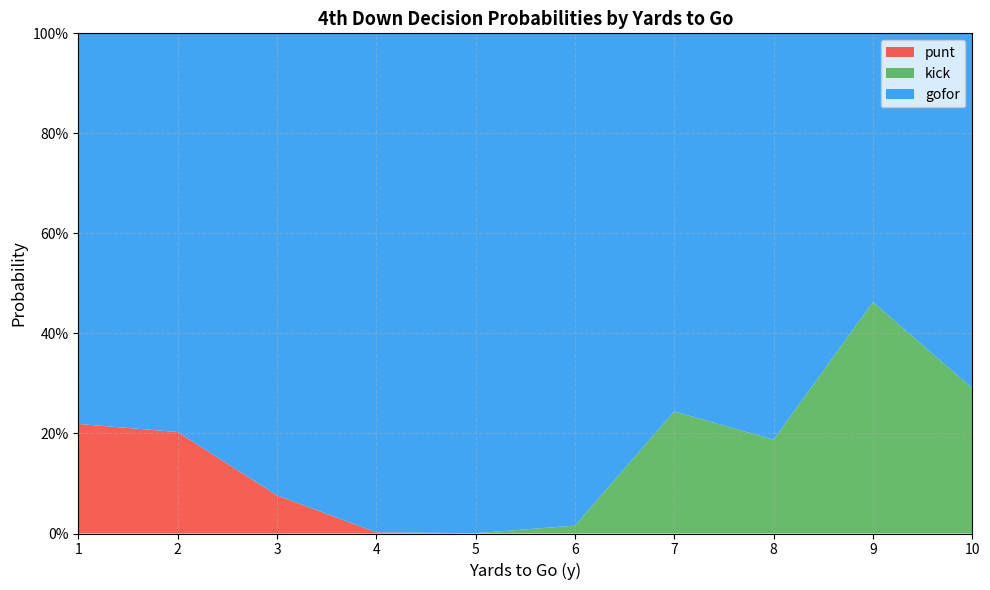

Does the chart have visible grid lines?

Yes